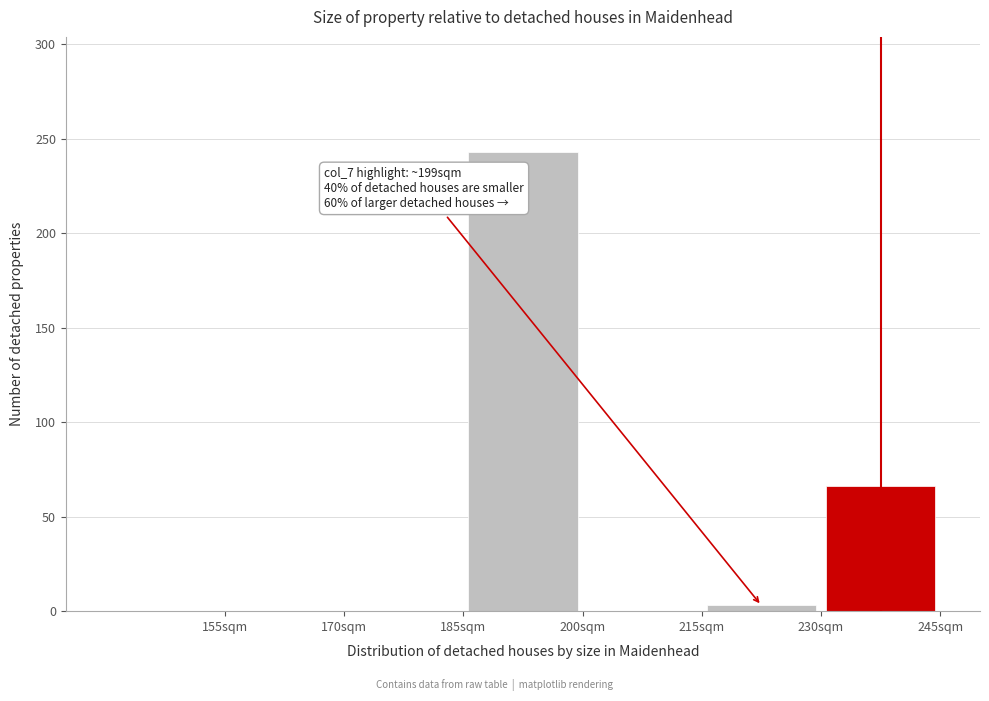

Over which range of the x-axis is the bar tallest?

185 to 200